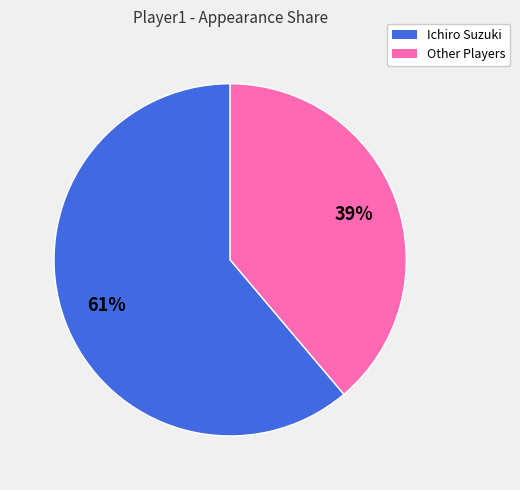

Count the number of slices in the pie.

2